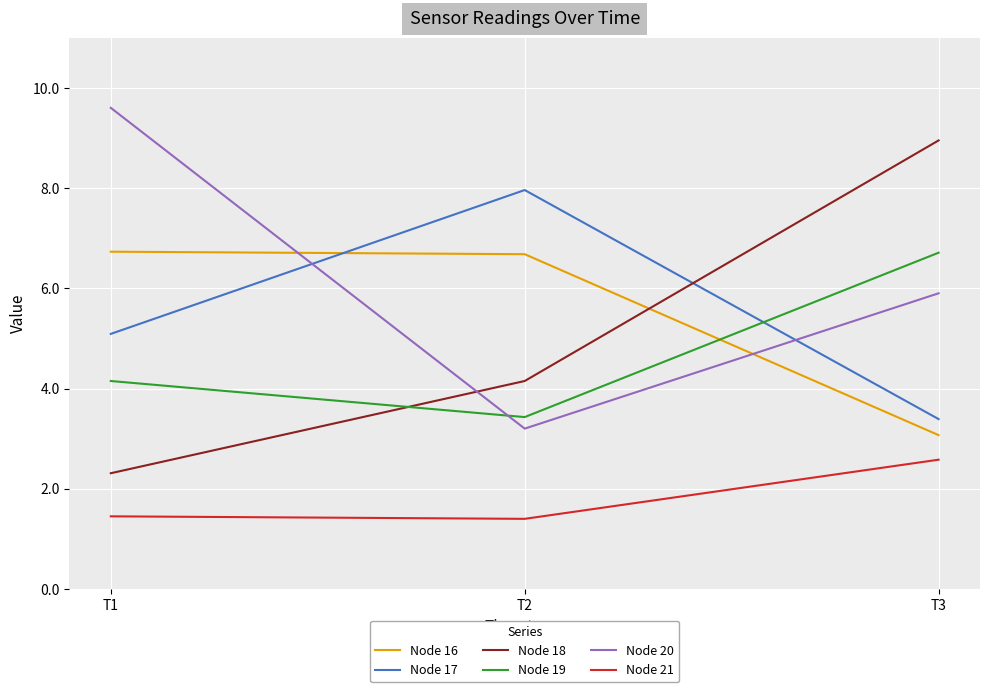

What is the sum of all Node 18 values?

15.4